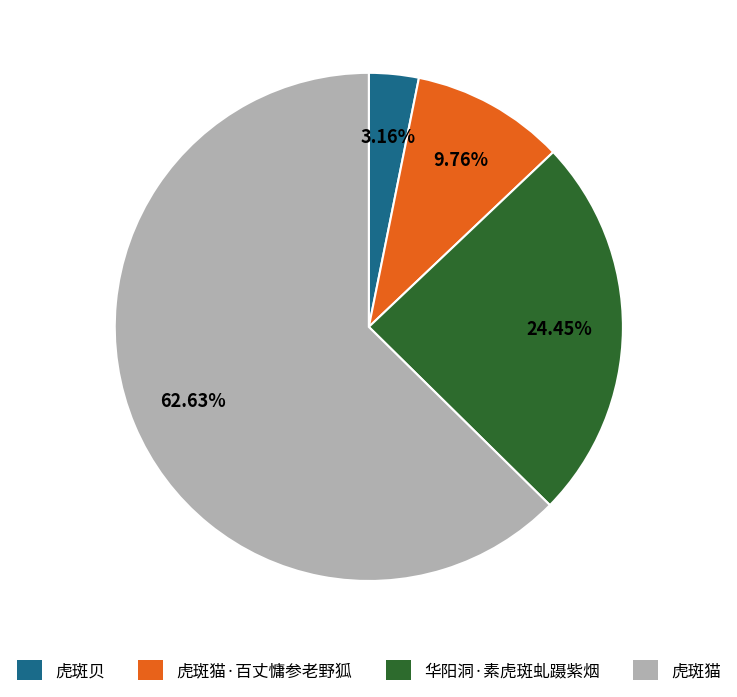

Does any single category account for the majority?

Yes